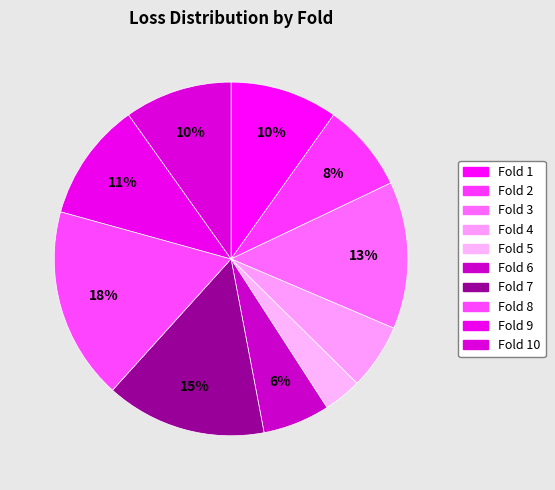

How many segments does this pie chart have?

10